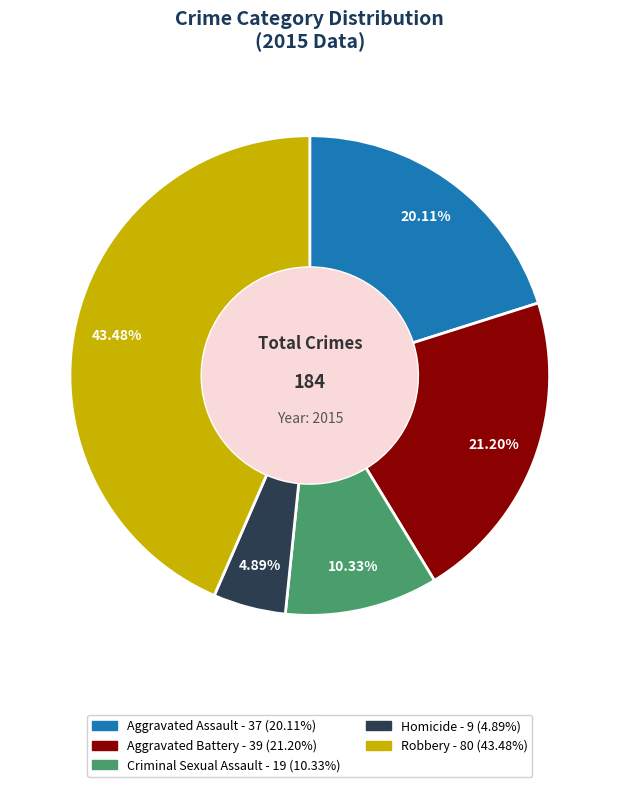

What is the ratio of the value at Aggravated Assault to the value at Criminal Sexual Assault?

1.9